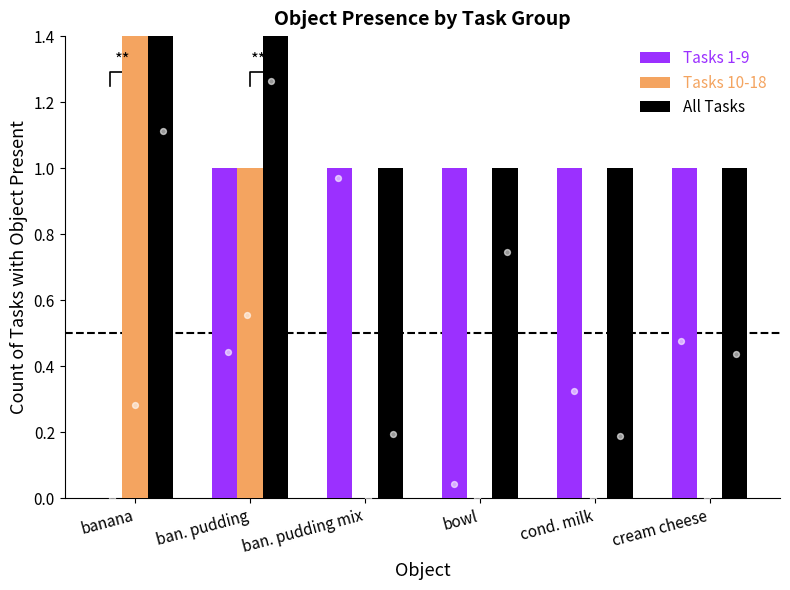

Which series has the widest spread of Y values?

Tasks 10-18